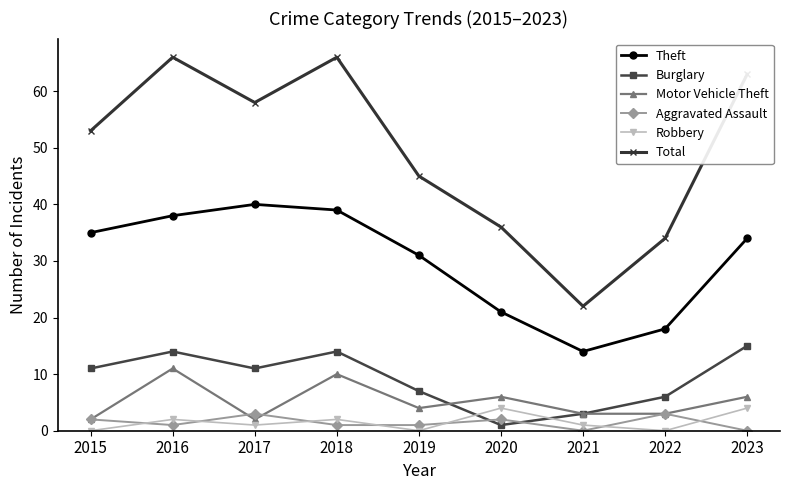

True or false: Motor Vehicle Theft and Theft intersect in this chart.

False